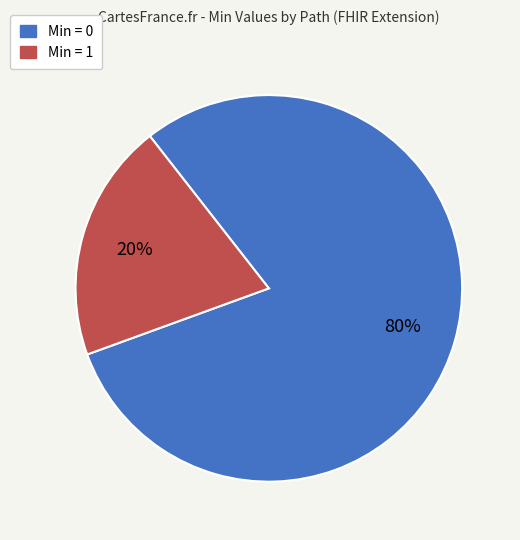

Does any single category account for the majority?

Yes